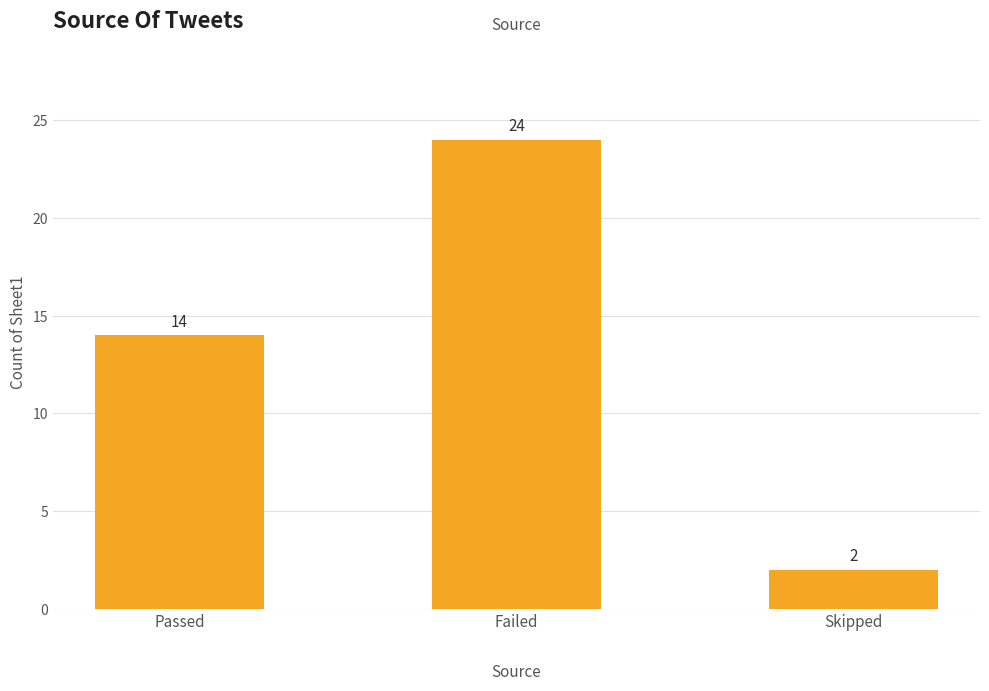

Is it true that the value at Passed is 22?

False